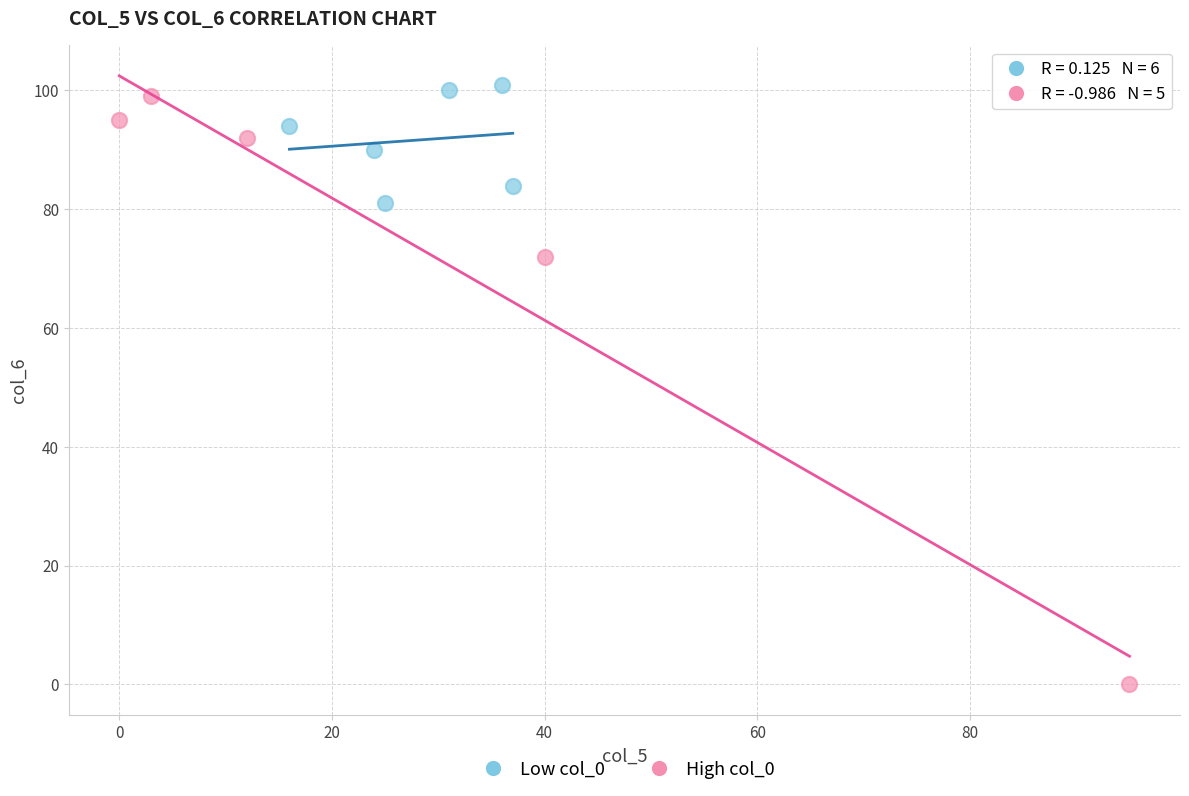

Which series reaches the minimum Y coordinate?

High col_0